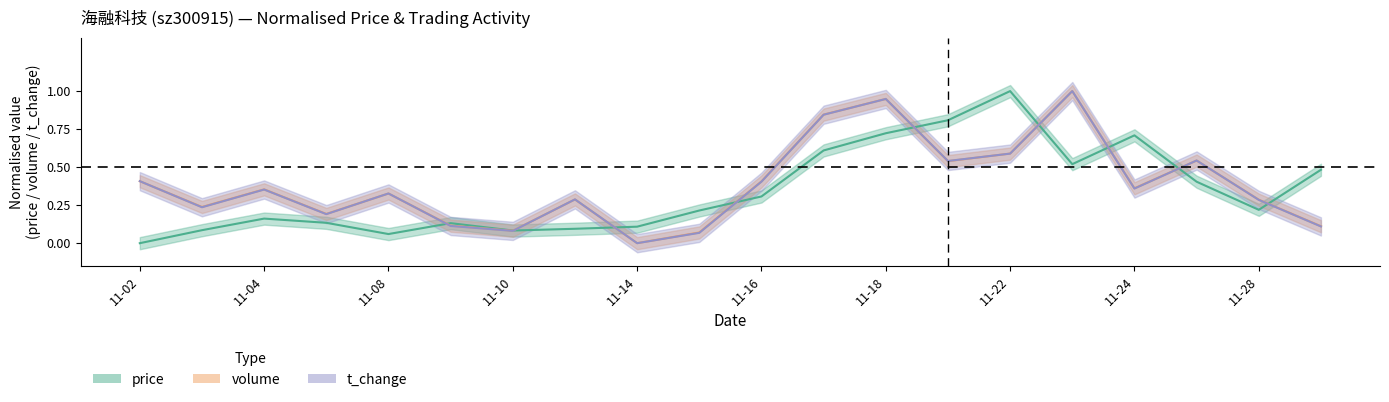

The volume series shows 0.2 at 2022-11-07. True or false?

True